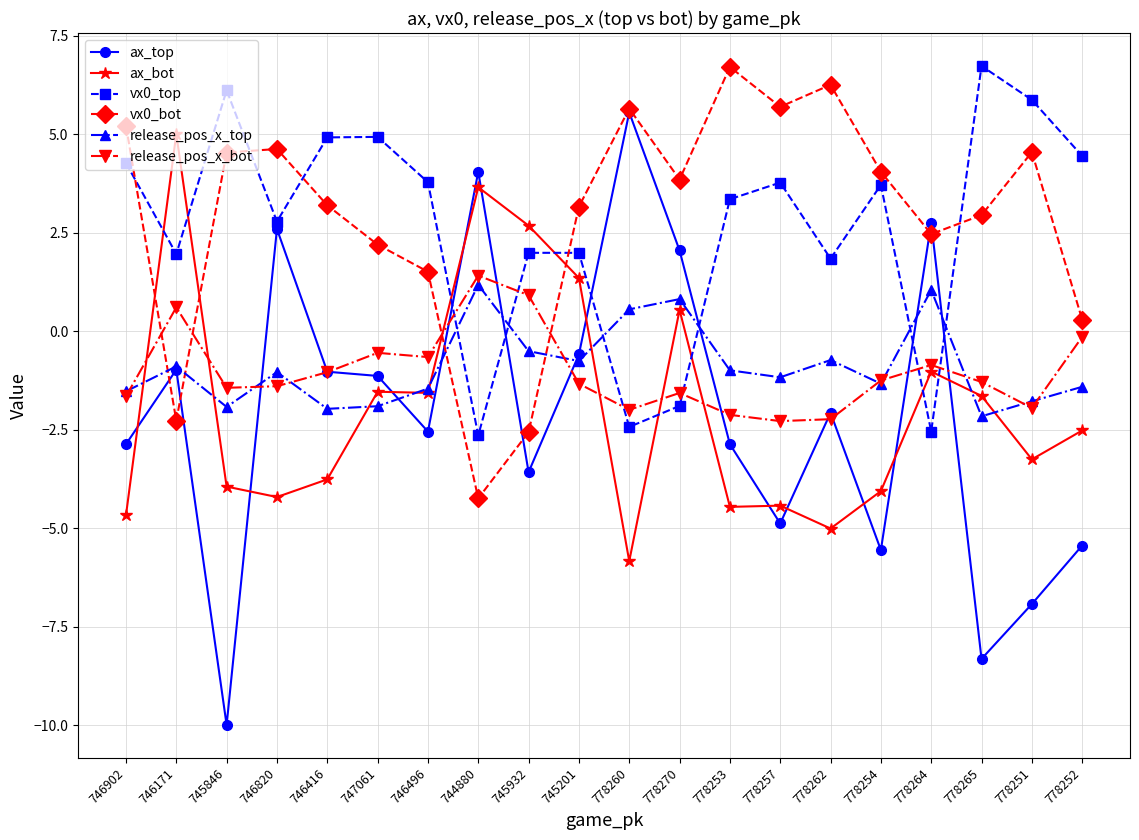

Which series has the largest range (max minus min)?

ax_top